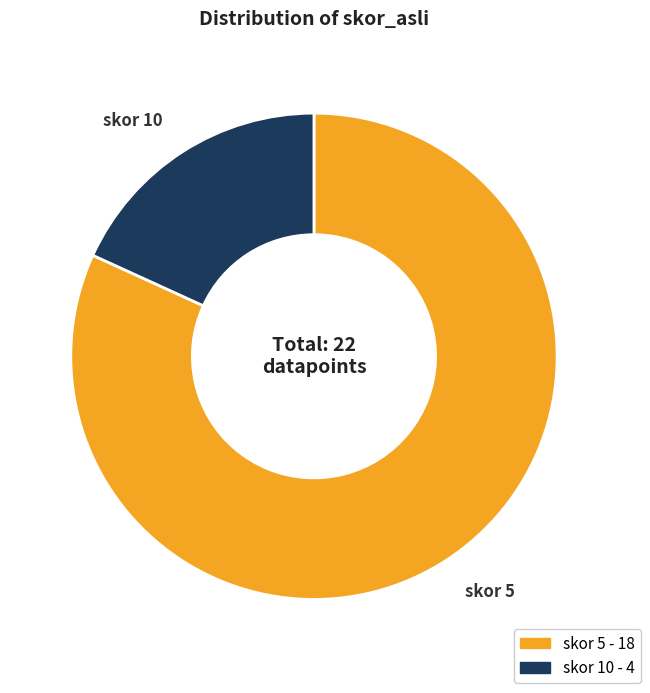

Count the number of slices in the pie.

2